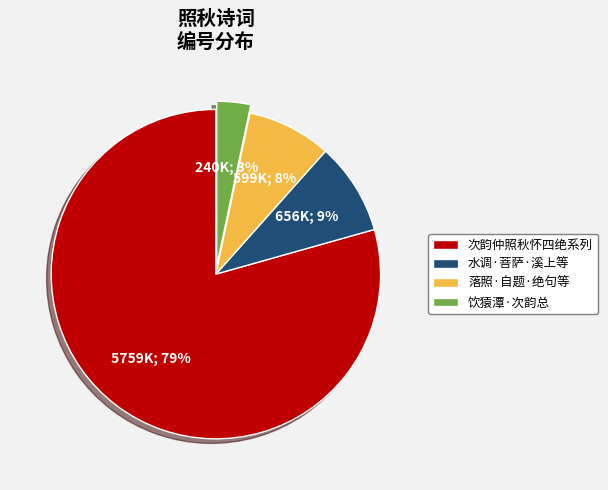

To the nearest percent, what is the average slice percentage?

25%